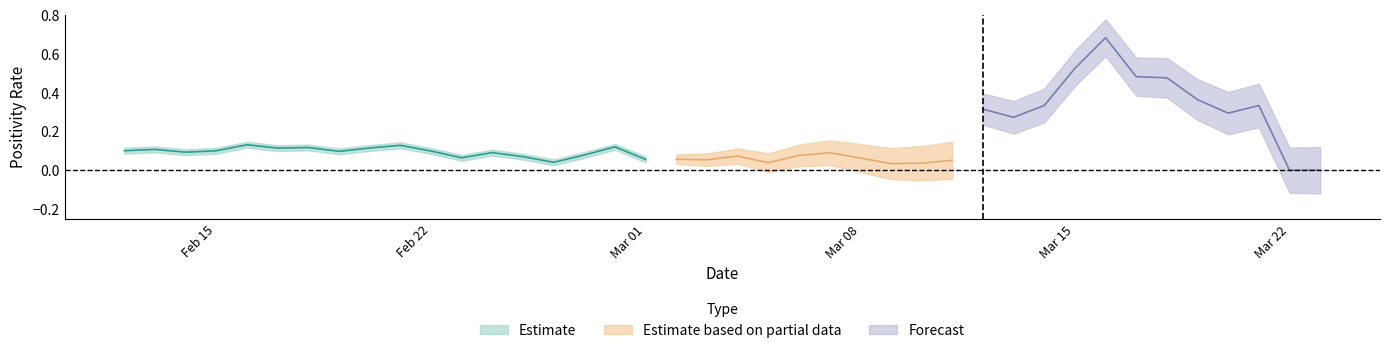

At which category does ser_positivity reach its first local valley?

3